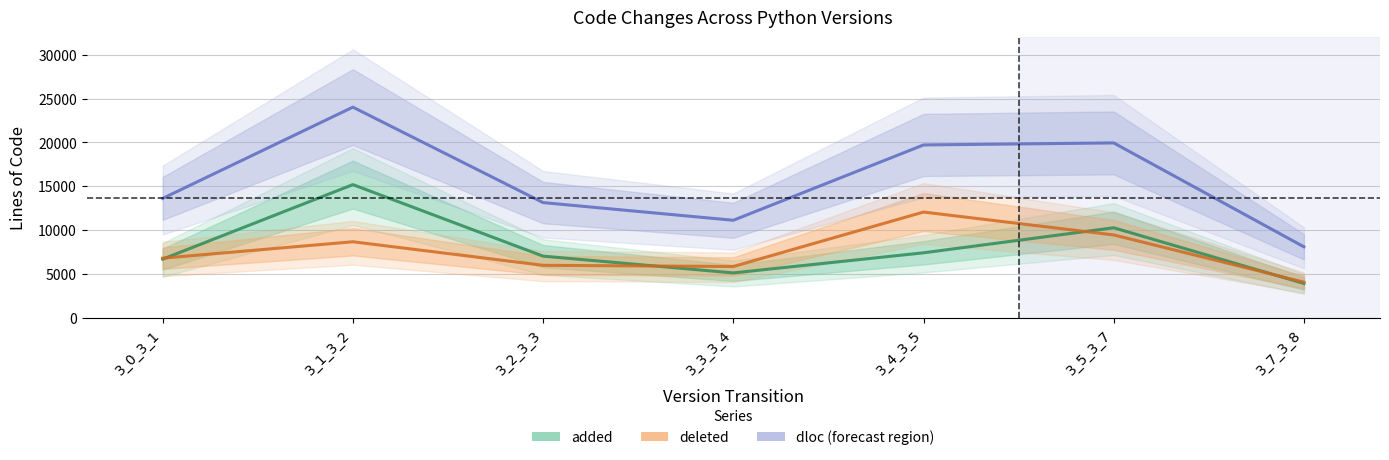

The value of dloc at 3_0_3_1 is 7633.9. True or false?

False